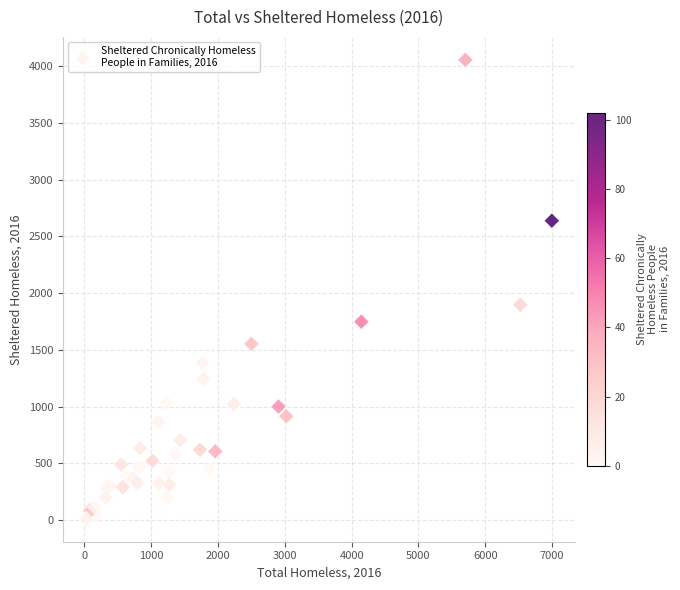

What Y value in the scatter plot is closest to 2033?

1897